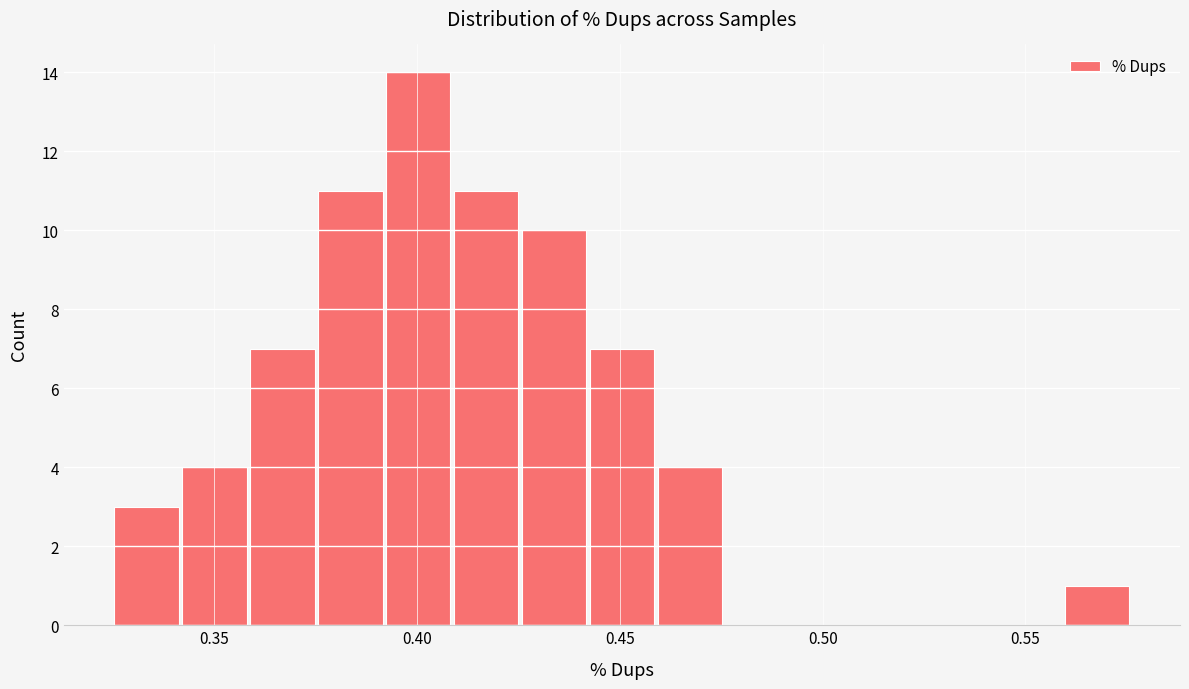

Around what value on the x-axis is the tallest bar? Give the approximate position of its centre, as read against the axis.

0.400